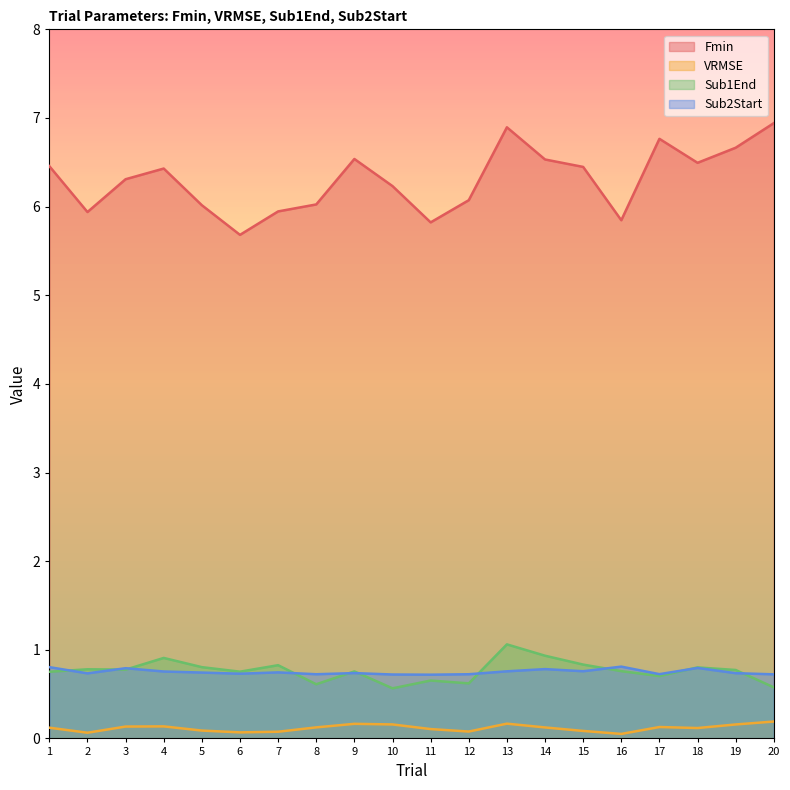

What is the difference between the maximum and minimum values in the VRMSE series?

0.1